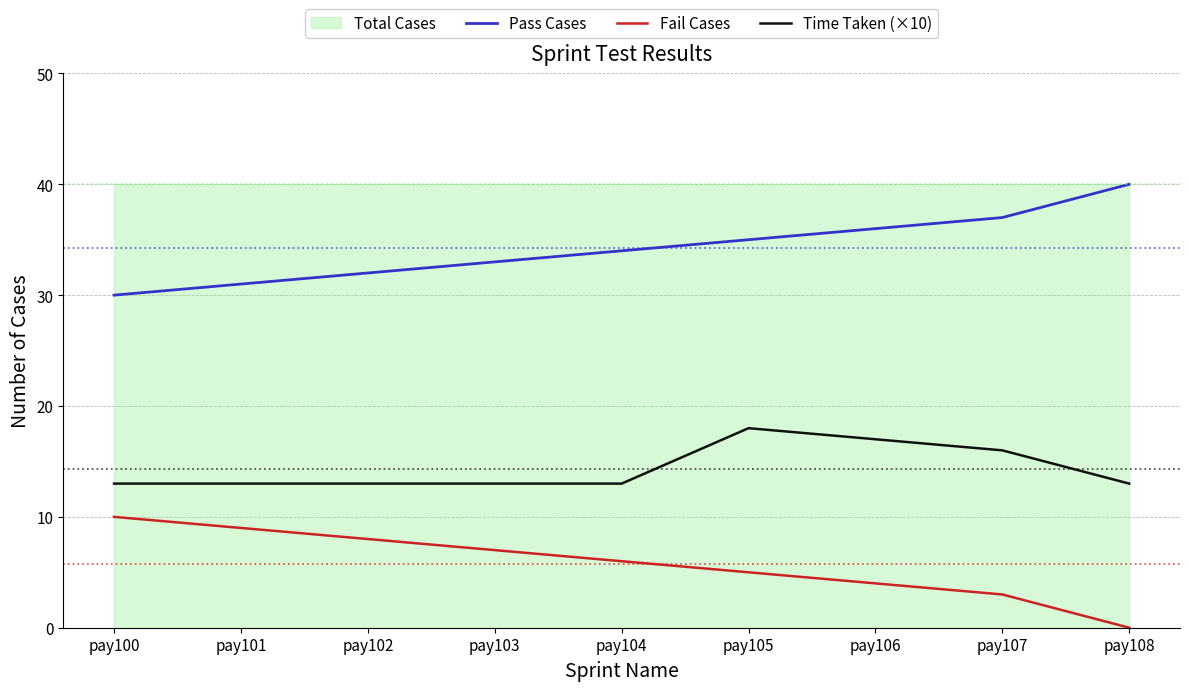

True or false: Pass Cases has a value of 30 at pay100.

True